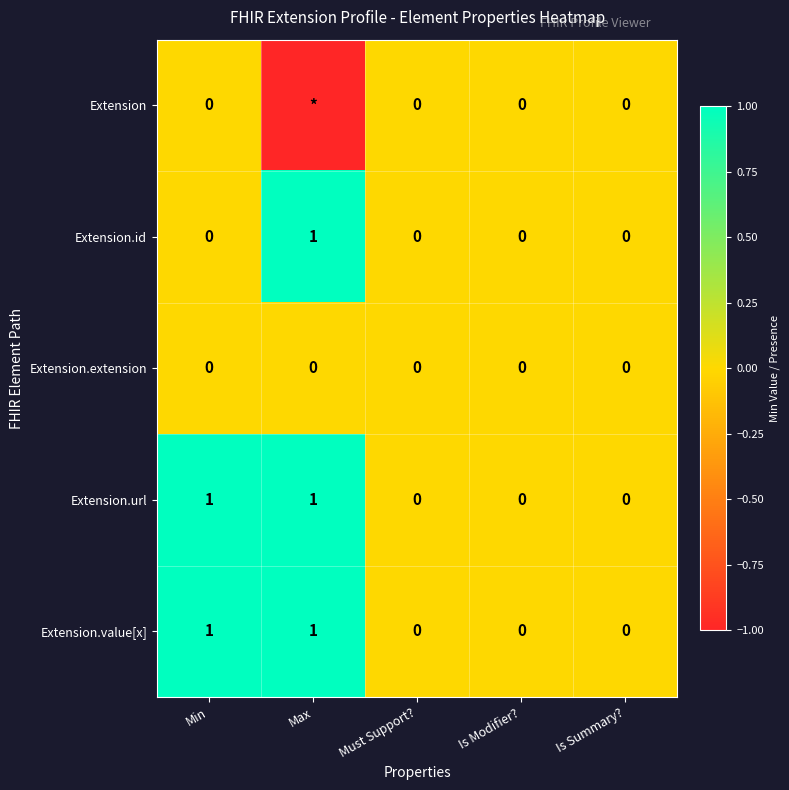

What is the difference between the maximum and minimum values in the Extension.url series?

1